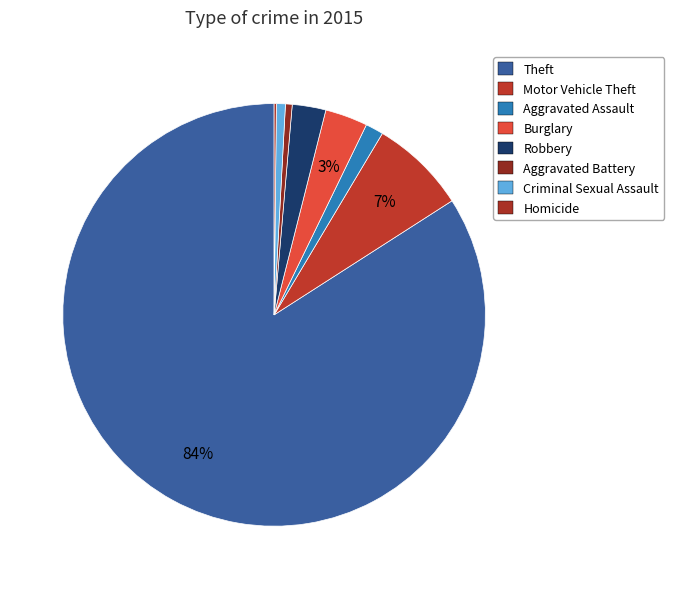

To the nearest percent, what is the difference between the largest and smallest slice percentages?

84%